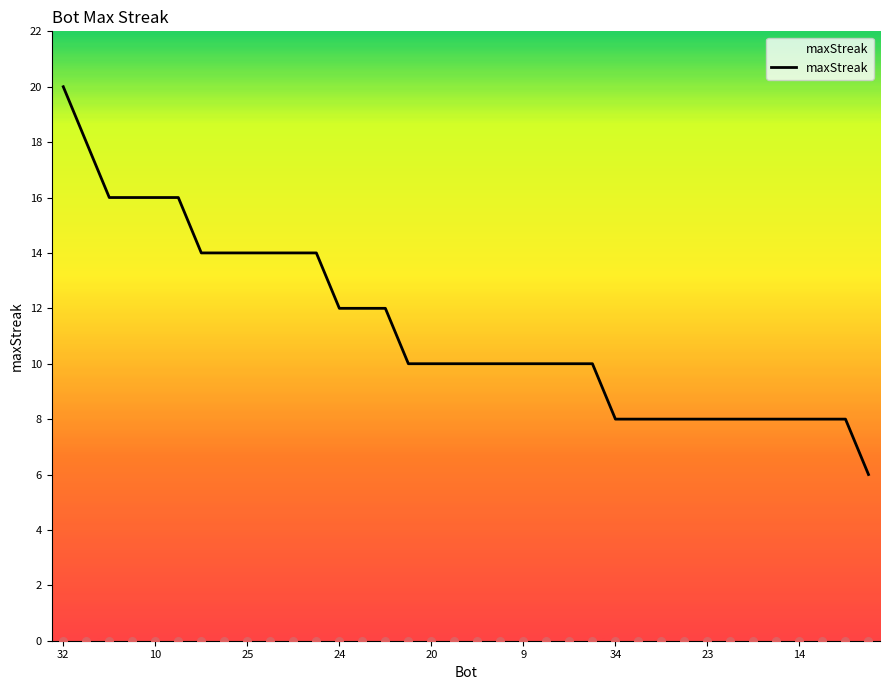

The value of maxStreak at 10 is 4. True or false?

False